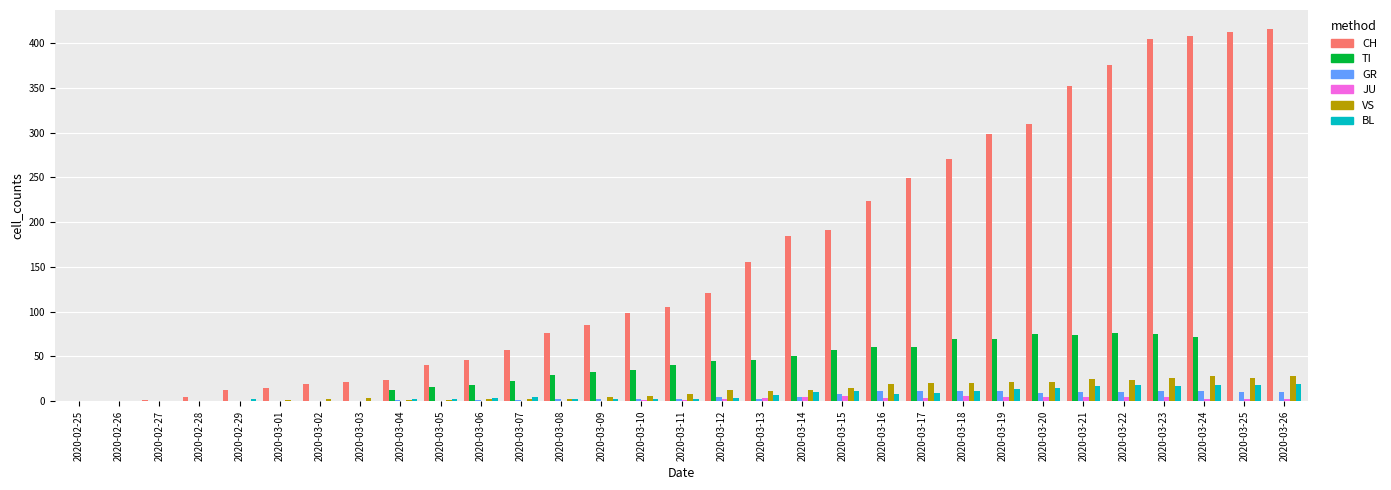

True or false: GR has a value of 9 at 2020-03-20.

True